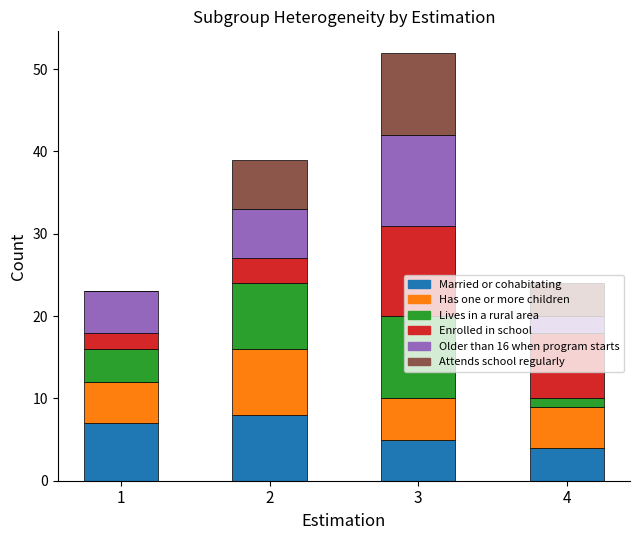

At which category is the sum across all series the highest?

3